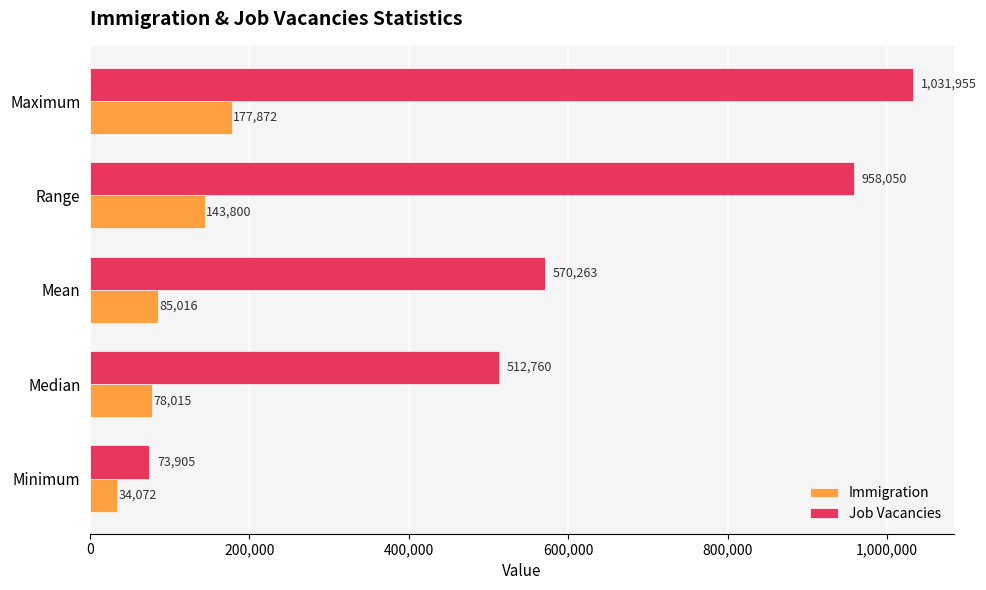

Which series has the widest spread of values?

Job Vacancies